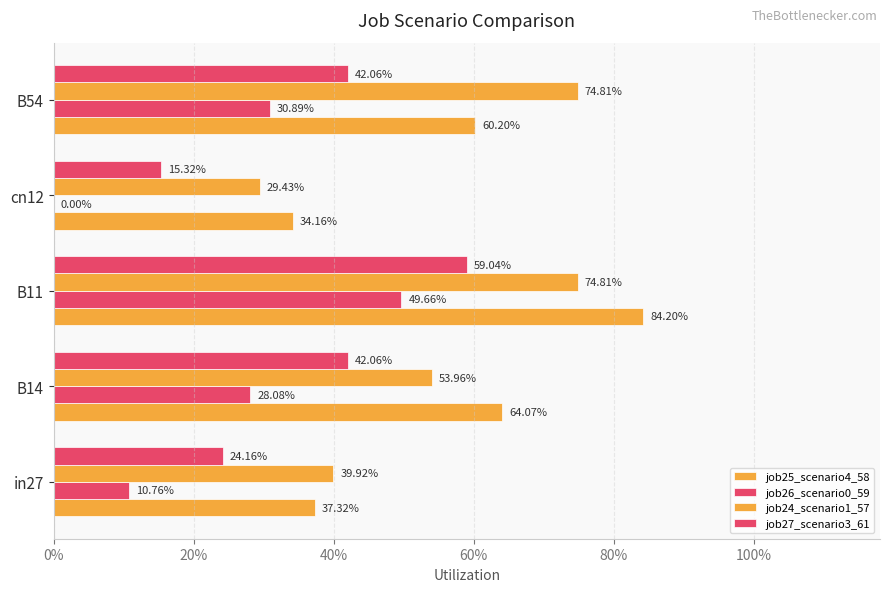

What are all the series names shown in the legend?

job25_scenario4_58, job26_scenario0_59, job24_scenario1_57, job27_scenario3_61